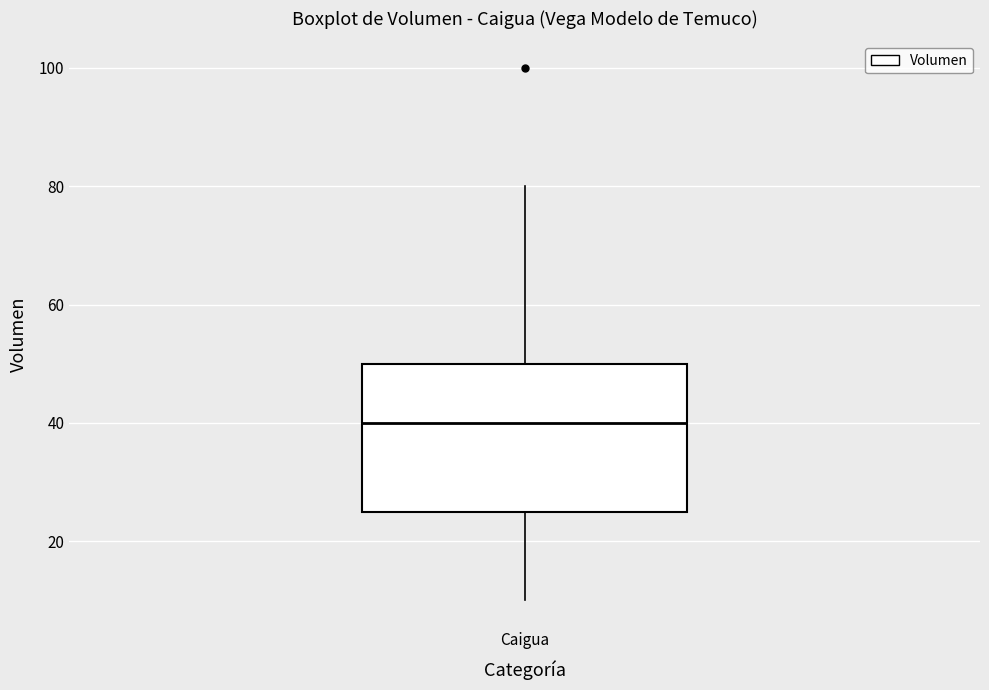

Read this box plot against the y-axis: the position of the median line, the range covered by the box, and the ends of both whiskers. The values are not printed on the chart, so give them approximately, as read against the axis.

median 40, box 26 to 50, whiskers 10 to 80